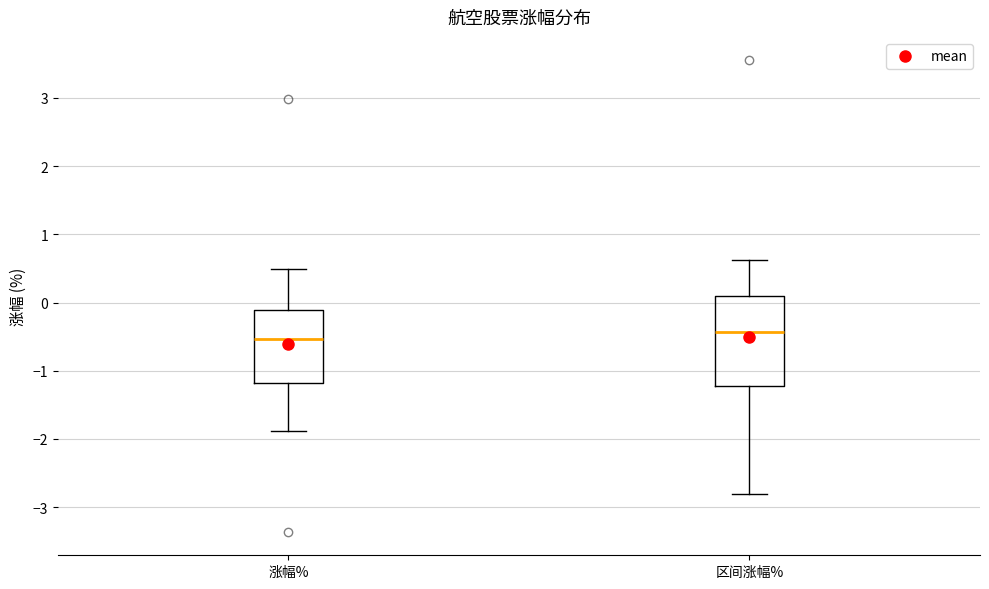

Where is the upper edge of the box for 涨幅% on the y-axis? The values are not printed on the chart, so give them approximately, as read against the axis.

-0.1